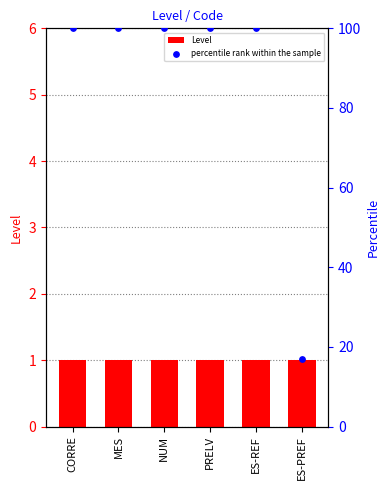

At which category is the sum across all series the highest?

CORRE